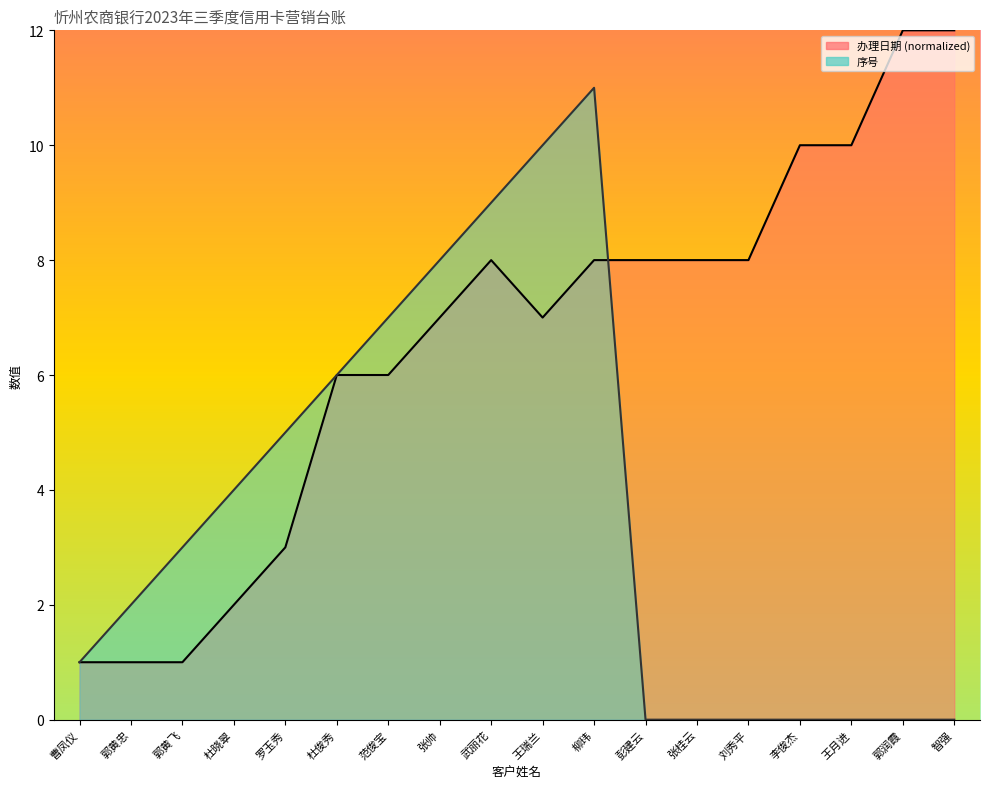

At which category is the sum across all series the highest?

柳玮